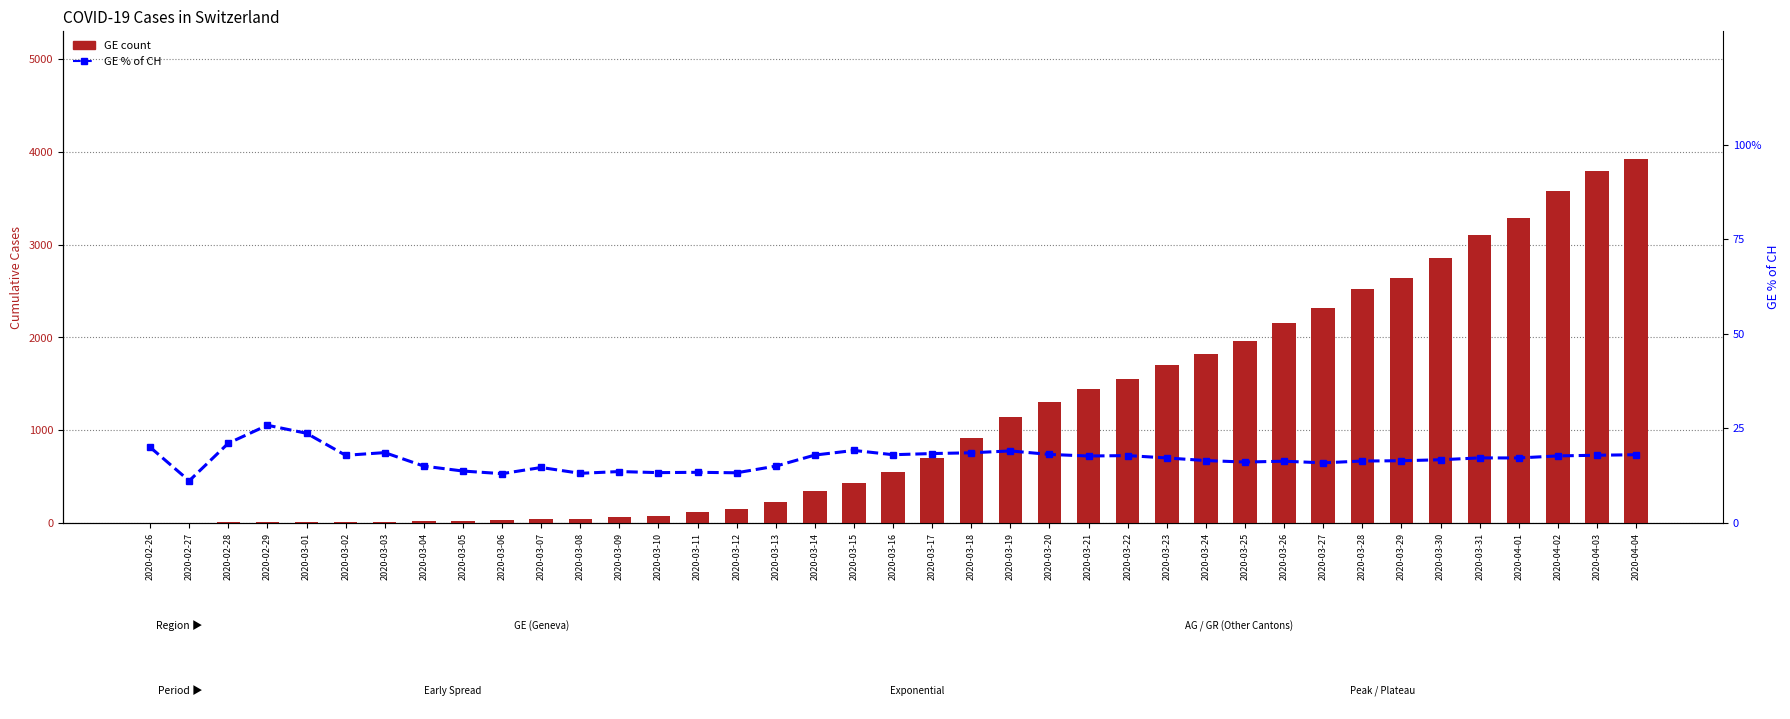

How many groups of bars are there?

39